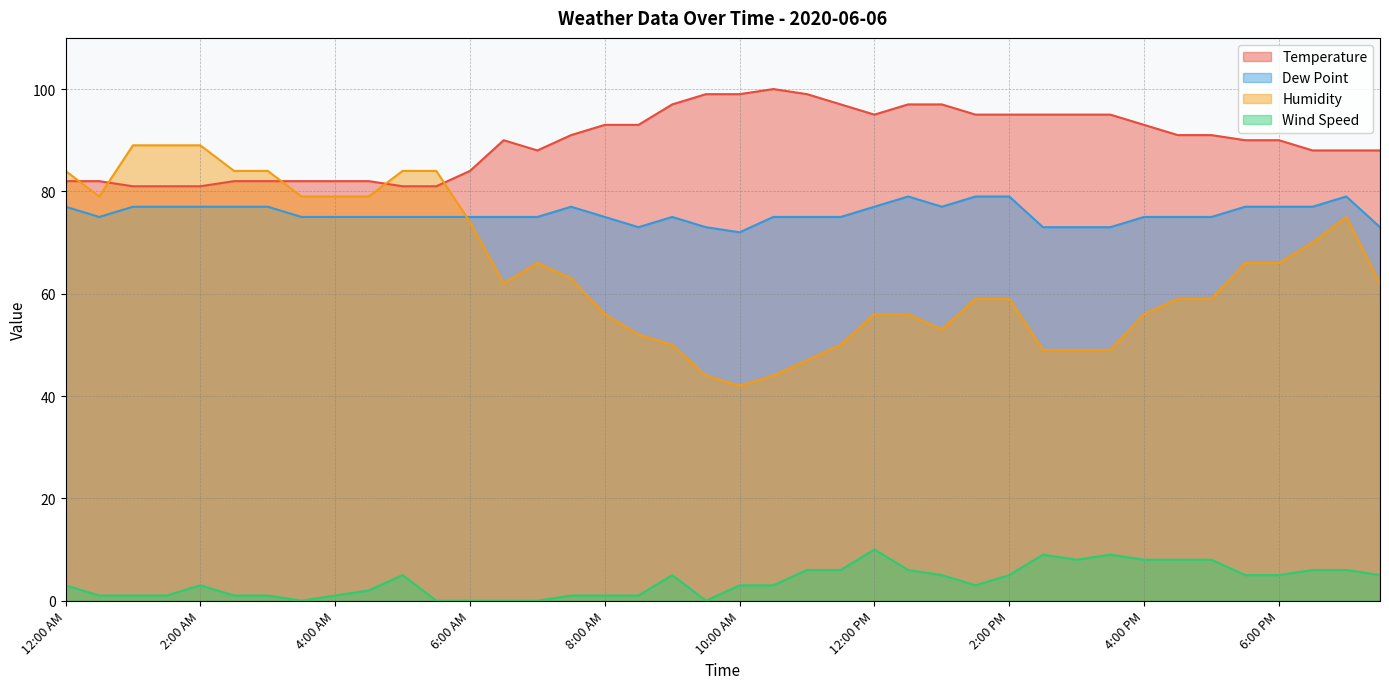

Which series changed the most between 1:00 AM and 3:00 PM?

Humidity